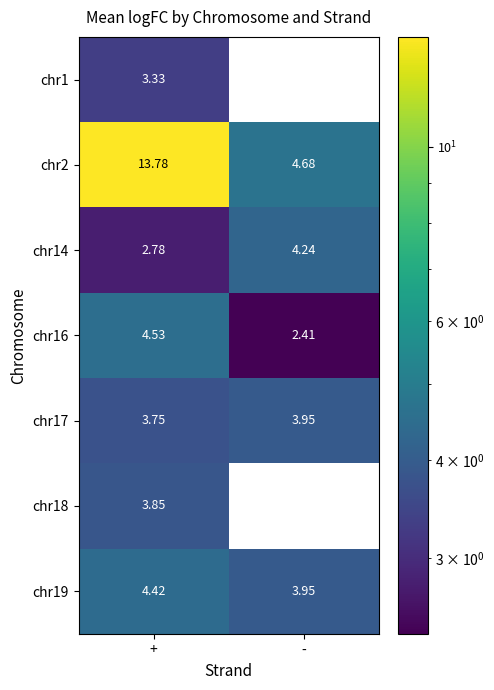

Rank the categories by chr2 value from lowest to highest.

-, +